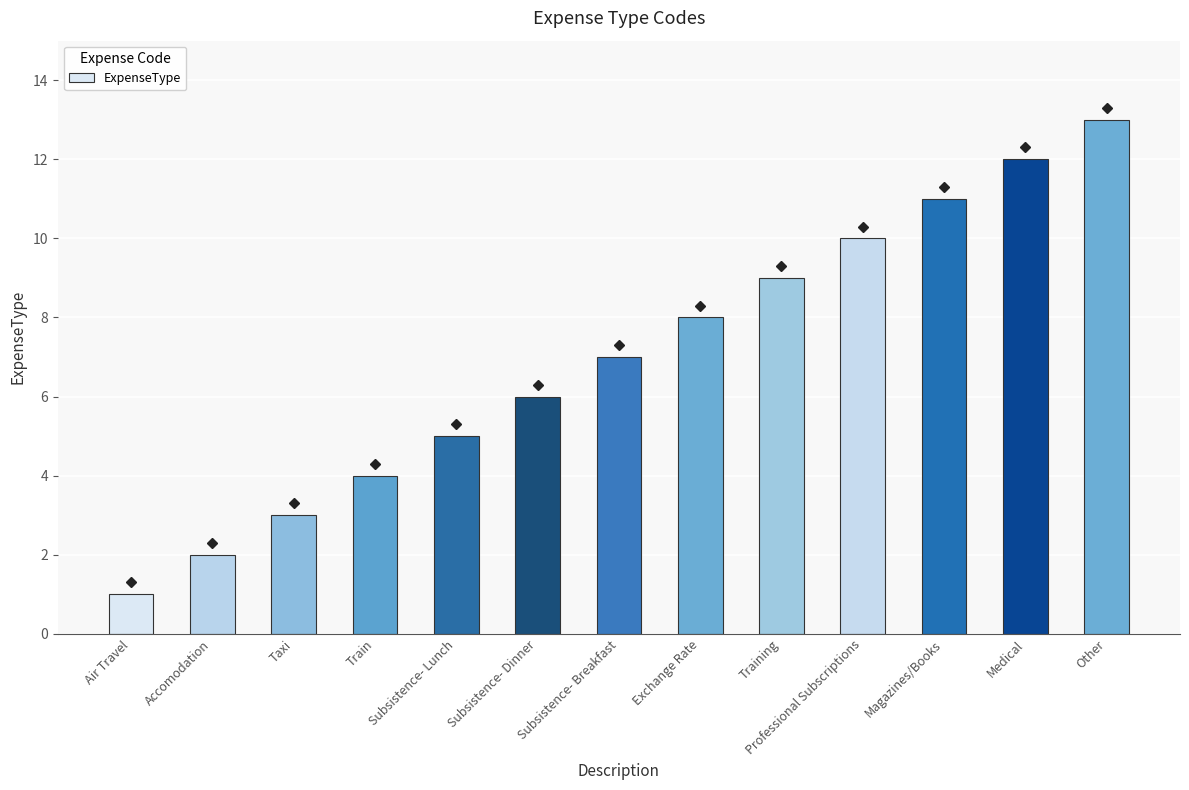

How many bars are there in total?

13